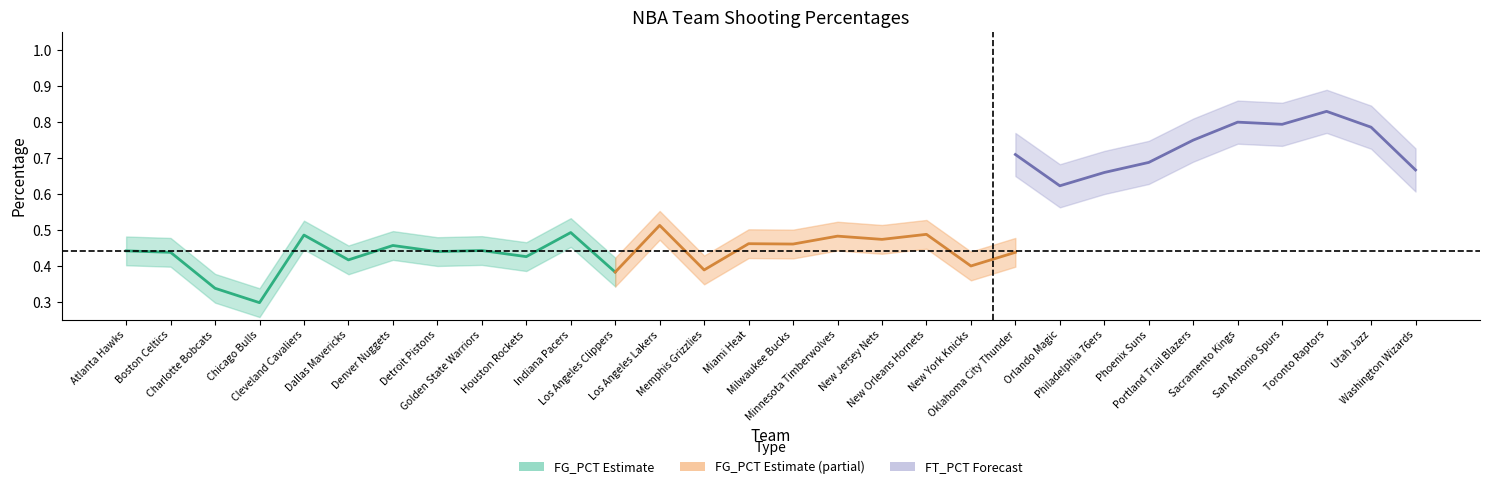

Which series has the largest range (max minus min)?

FT_PCT